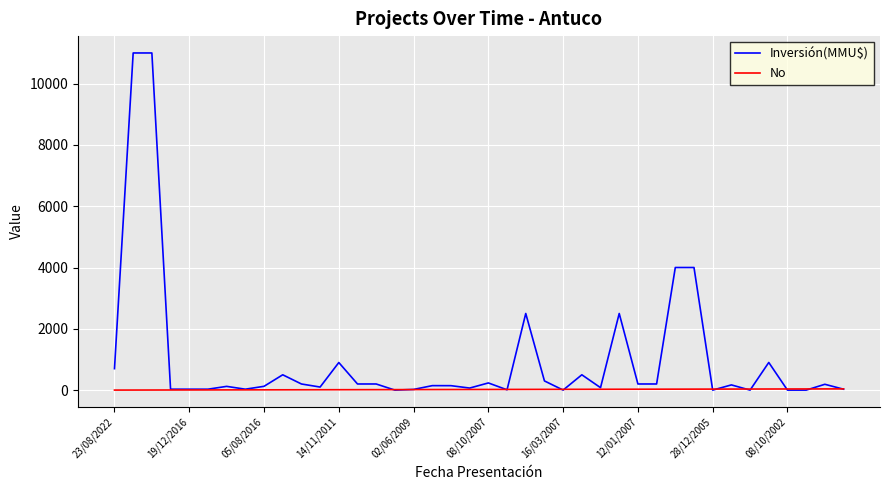

Which series has the largest range (max minus min)?

Inversión(MMU$)